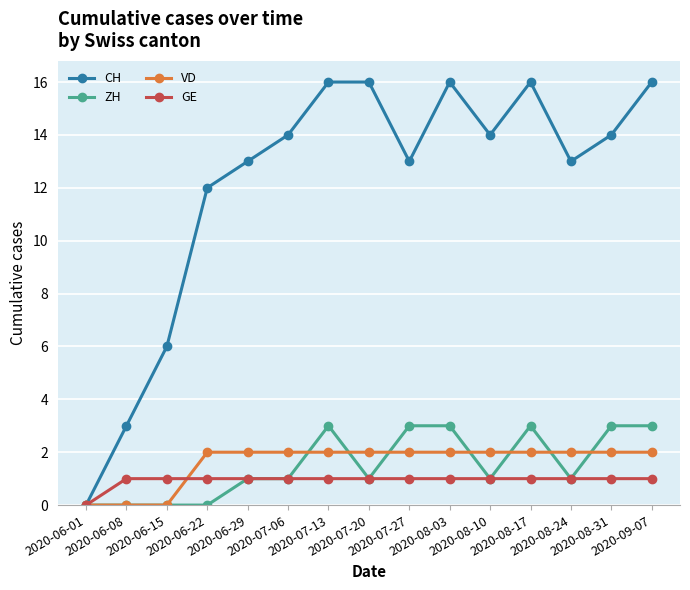

Which series has the largest total across all categories?

CH